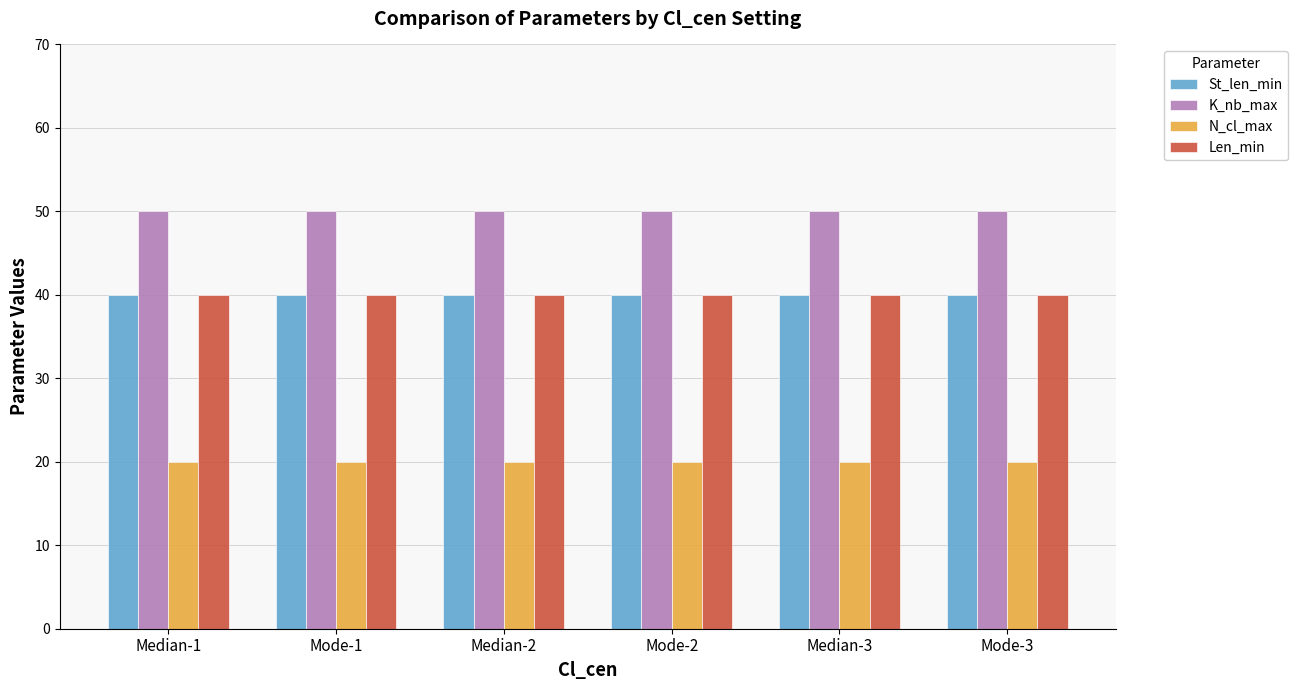

The K_nb_max series shows 50 at Mode-1. True or false?

True